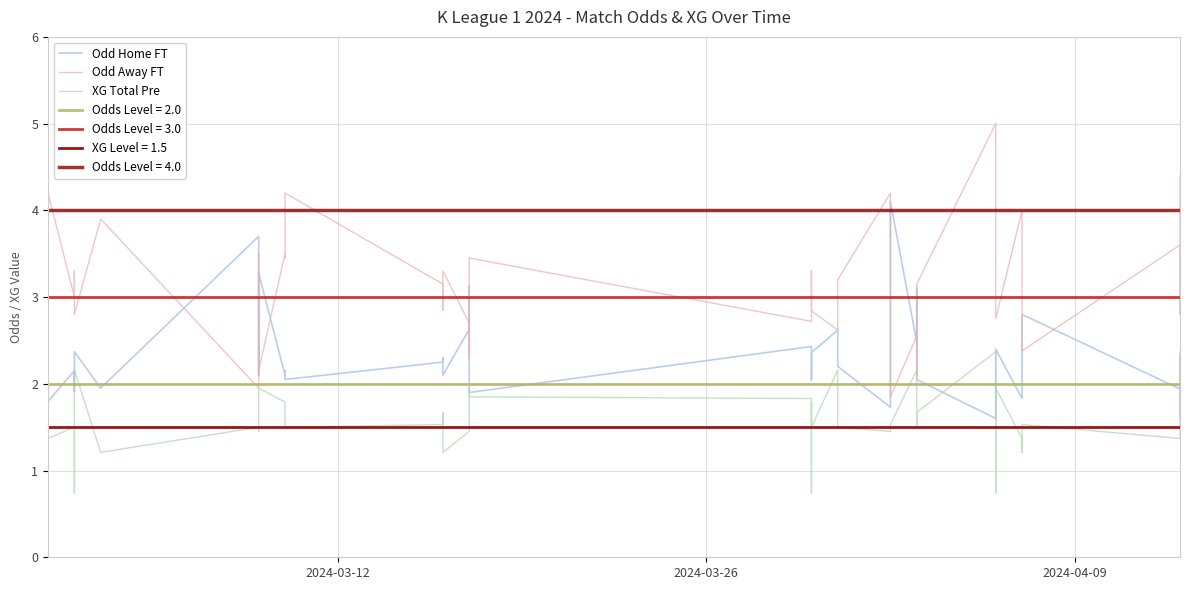

Which series has the widest spread of values?

Odd Away FT